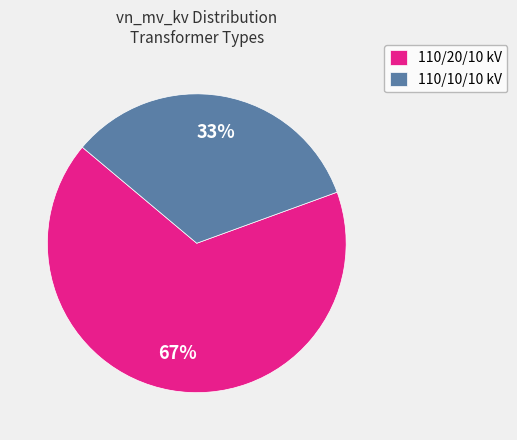

To the nearest percent, what is the combined percentage of 110/10/10 kV and 110/20/10 kV?

100%